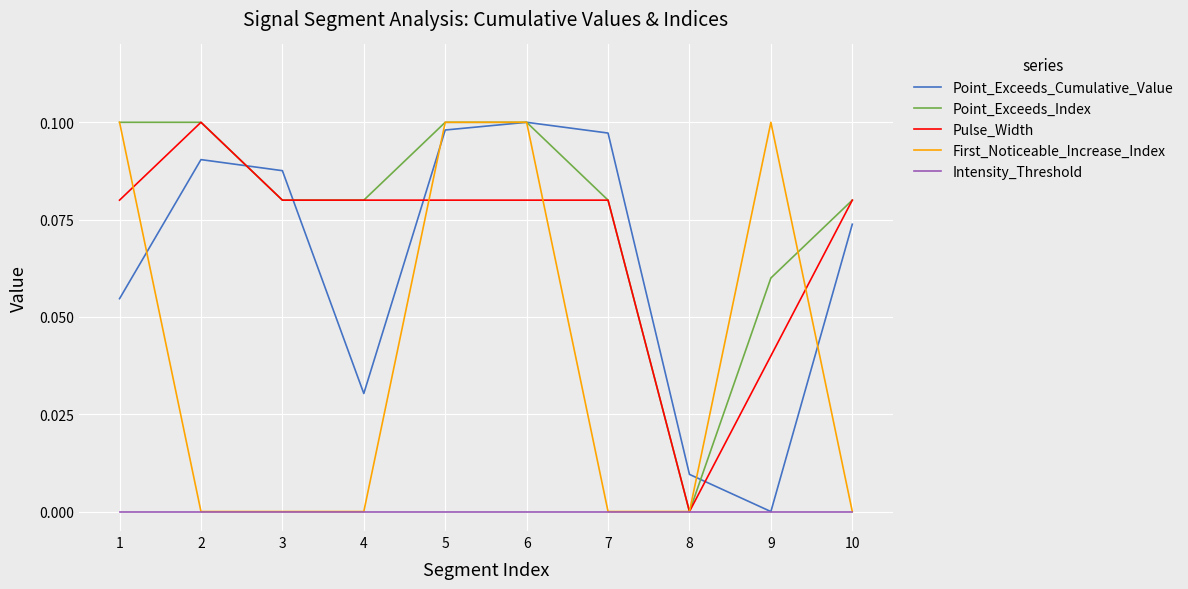

After their last crossing, which series has the higher values: Pulse_Width or Point_Exceeds_Cumulative_Value?

Pulse_Width